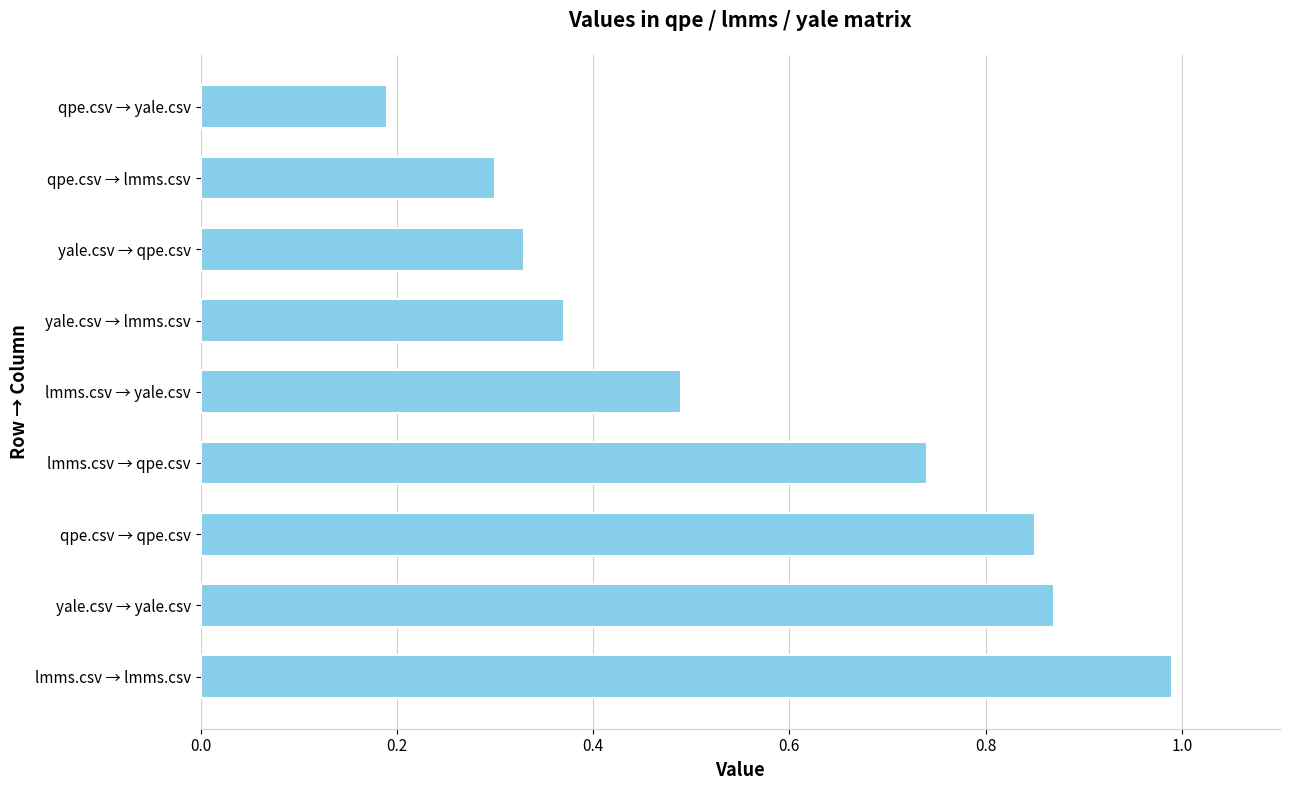

What is the sum of the values at qpe.csv → qpe.csv and yale.csv → qpe.csv?

1.2